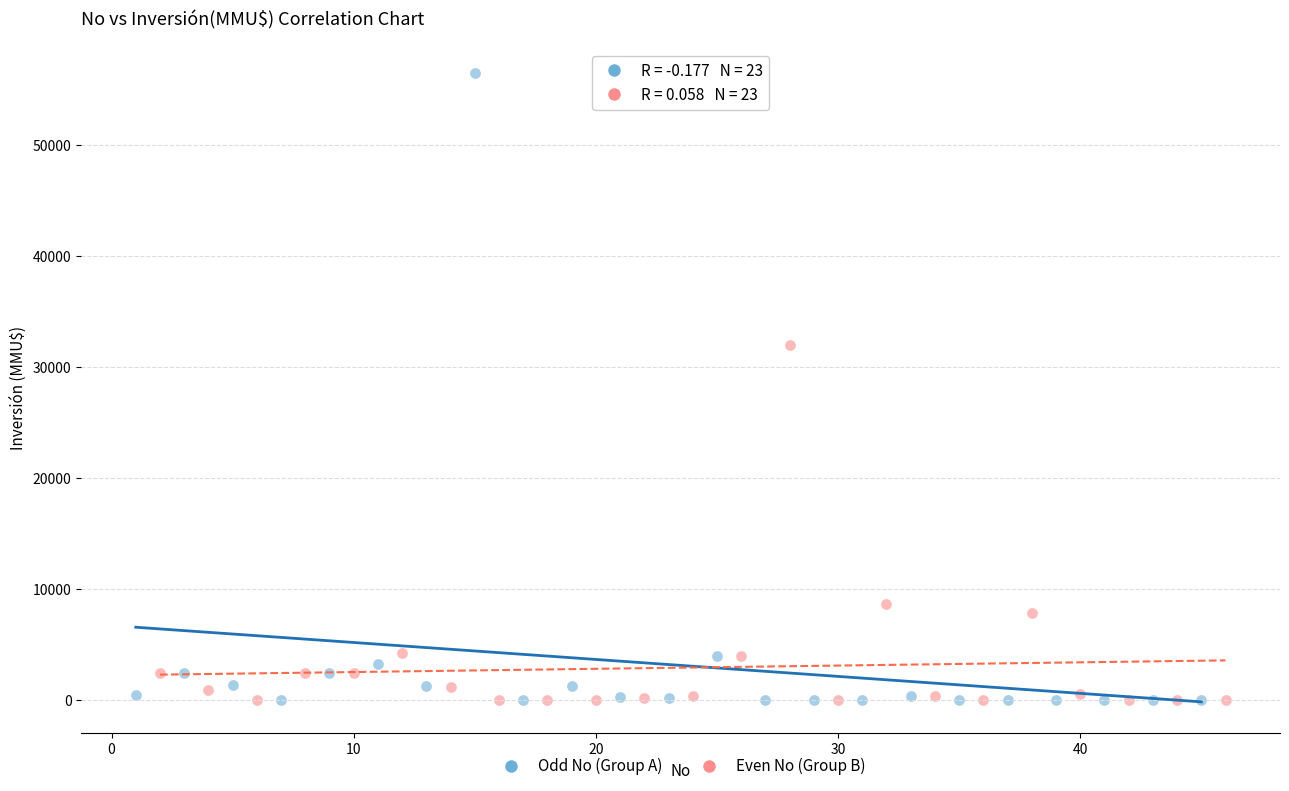

Which series contains the highest Y value?

Odd No (Group A)